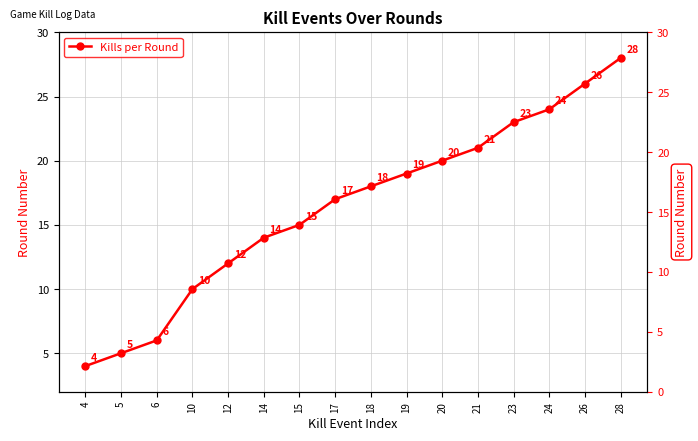

What is the difference between the maximum and minimum values?

24